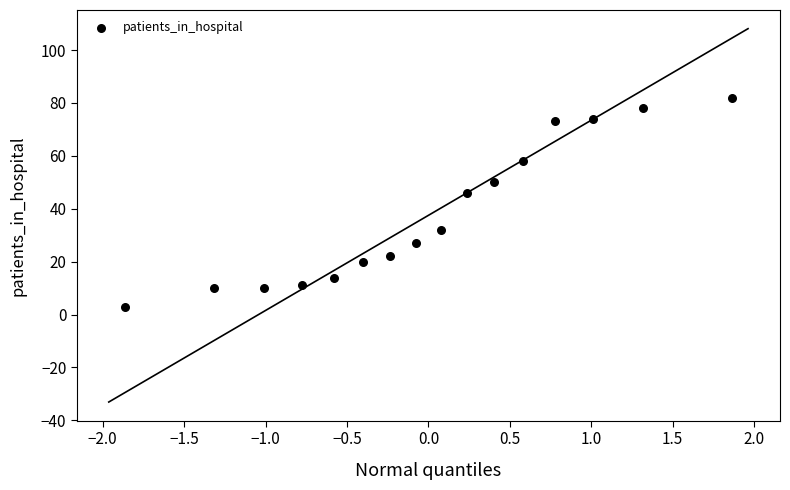

What Y value in the scatter plot is closest to 42?

46